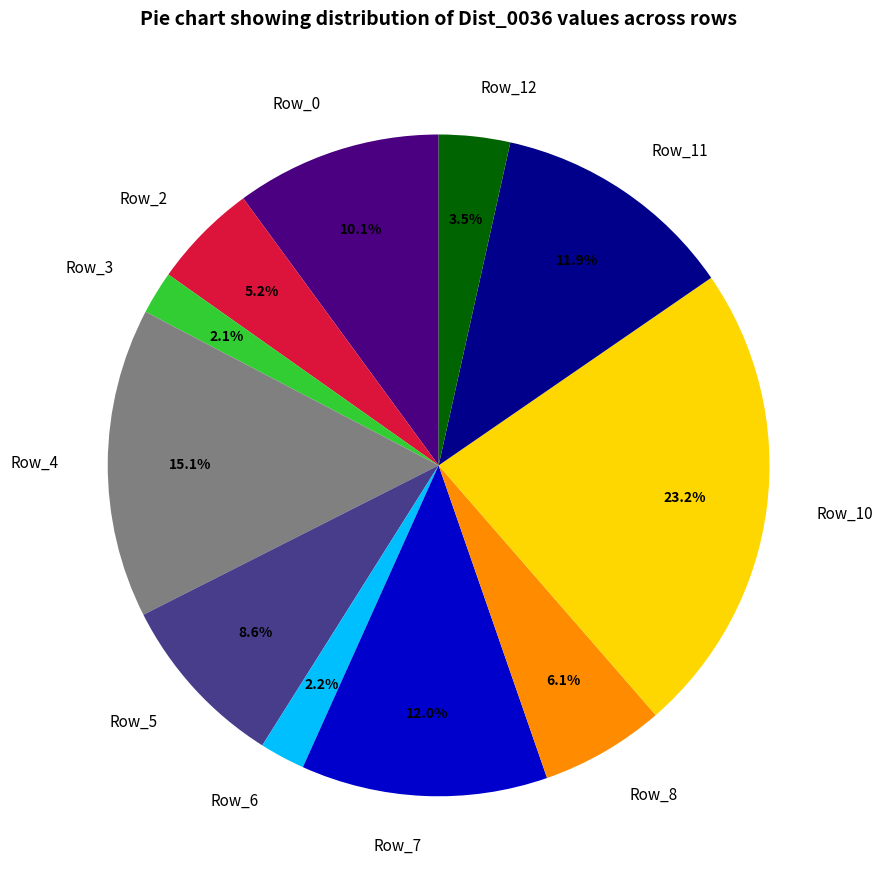

Combined, do Row_10 and Row_11 account for over 50%?

No